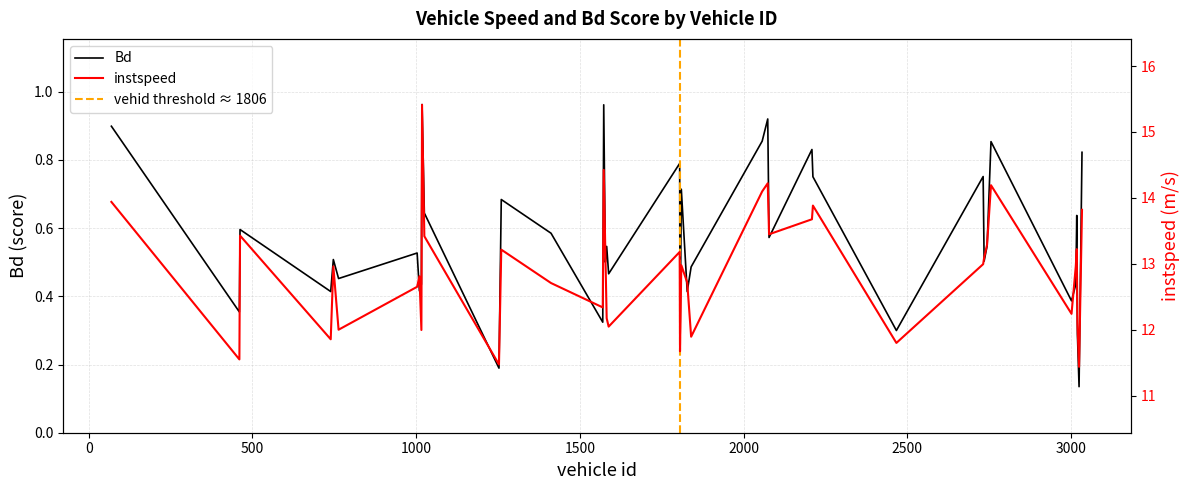

In Bd, how many points are higher than both neighbors (excluding endpoints)?

14